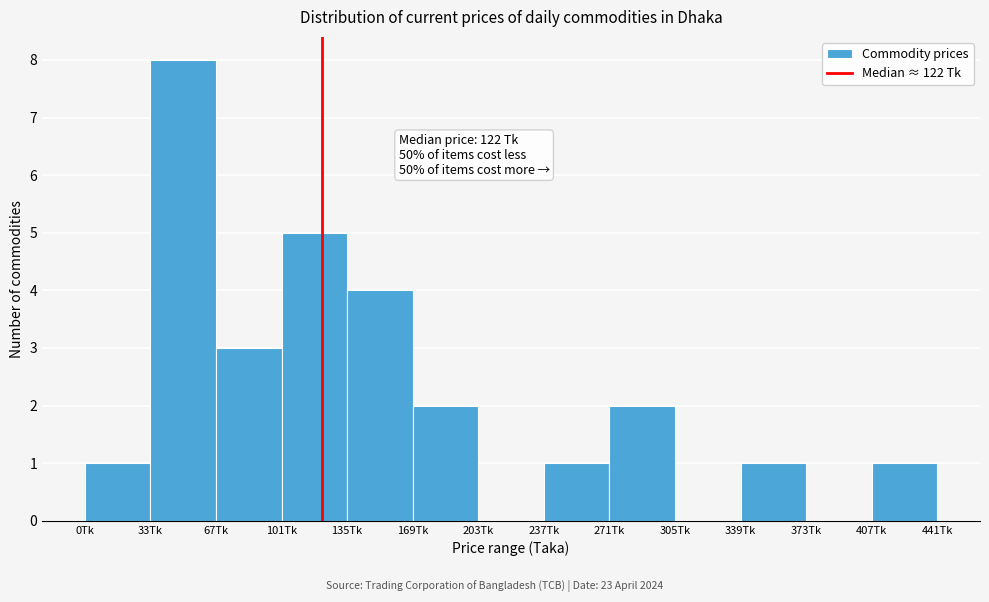

Over which range of the x-axis is the bar tallest?

35 to 70